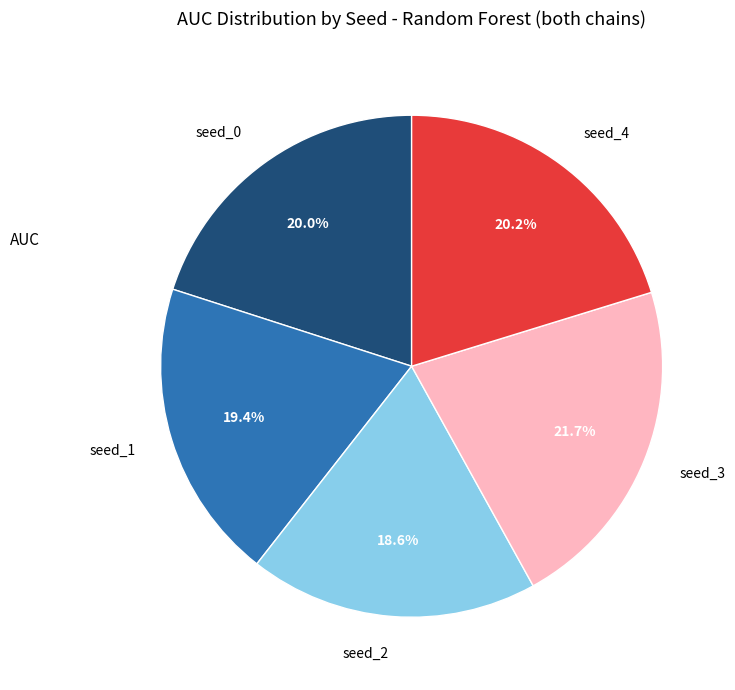

Is seed_1 the majority of the pie?

No